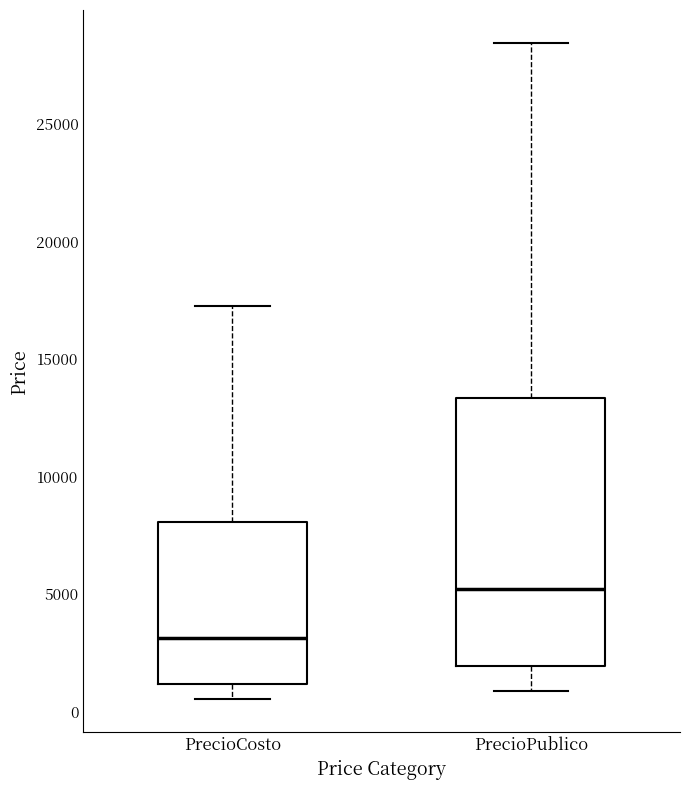

Reading left to right, read every box against the y-axis: the position of its median line, the range the box covers, and the ends of its whiskers. The values are not printed on the chart, so give them approximately, as read against the axis.

PrecioCosto: median 3000, box 1000 to 8000, whiskers 500 to 17000
PrecioPublico: median 5000, box 2000 to 13500, whiskers 1000 to 28500